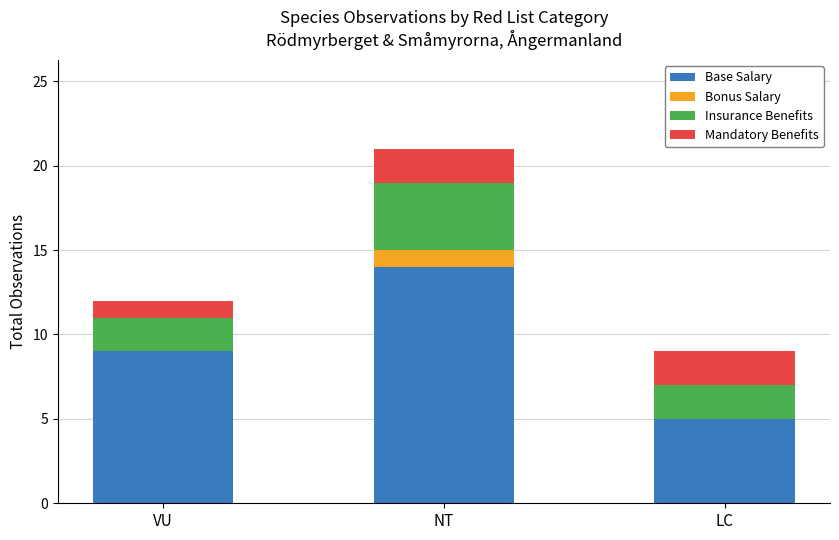

Read the Base Salary value at NT.

14